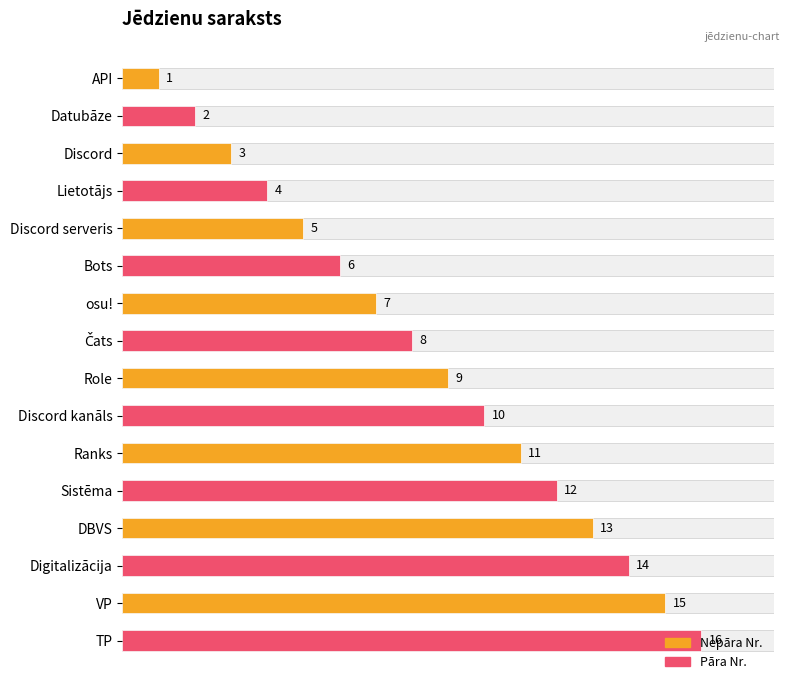

Approximately how many times larger is the value at TP compared to Discord serveris?

3.2